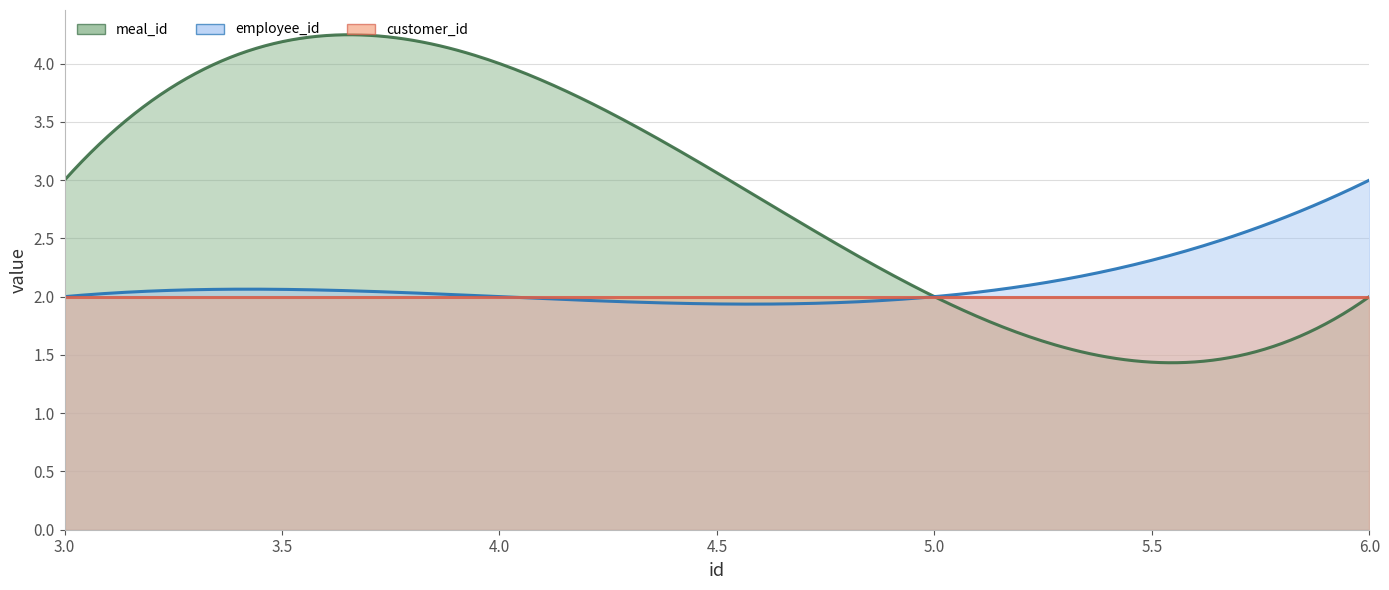

The value of employee_id at 4 is 3. True or false?

False